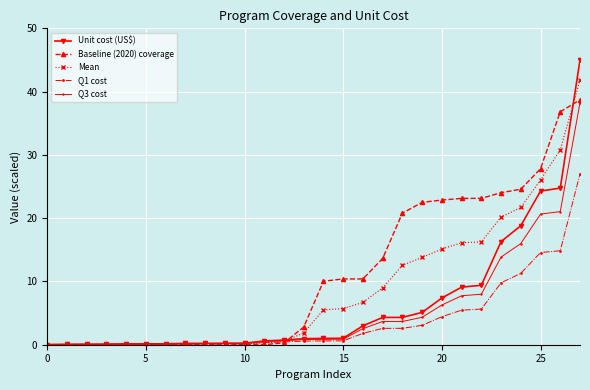

Count the number of categories in the chart.

28